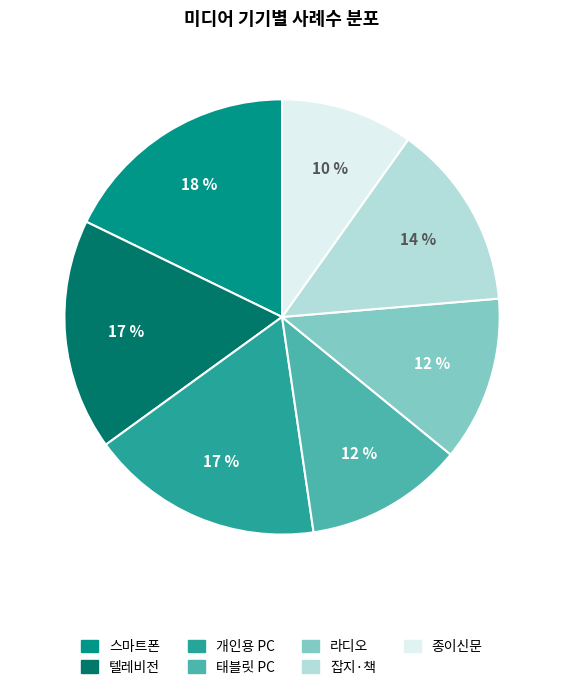

To the nearest percent, what is the difference between the 텔레비전 and 스마트폰 slice percentages?

1%